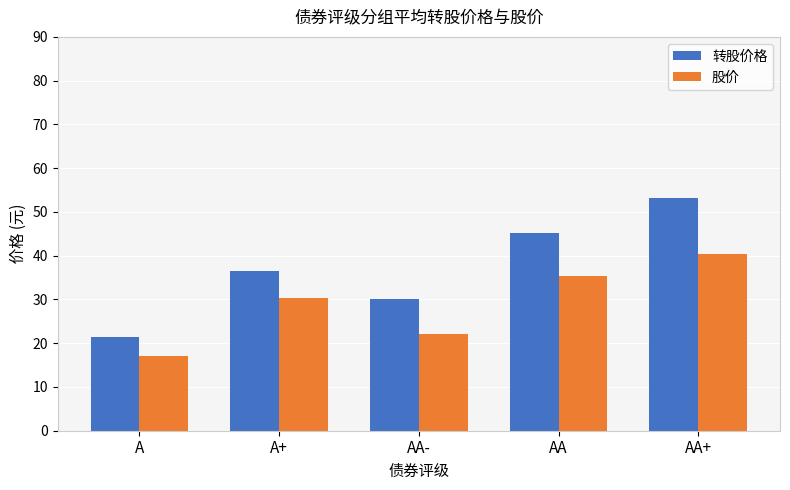

How many bars are there in total?

10